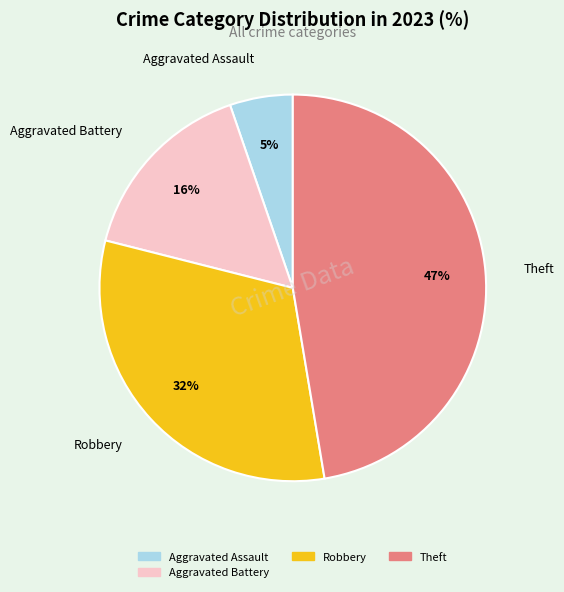

To the nearest percent, what is the average slice percentage?

25%